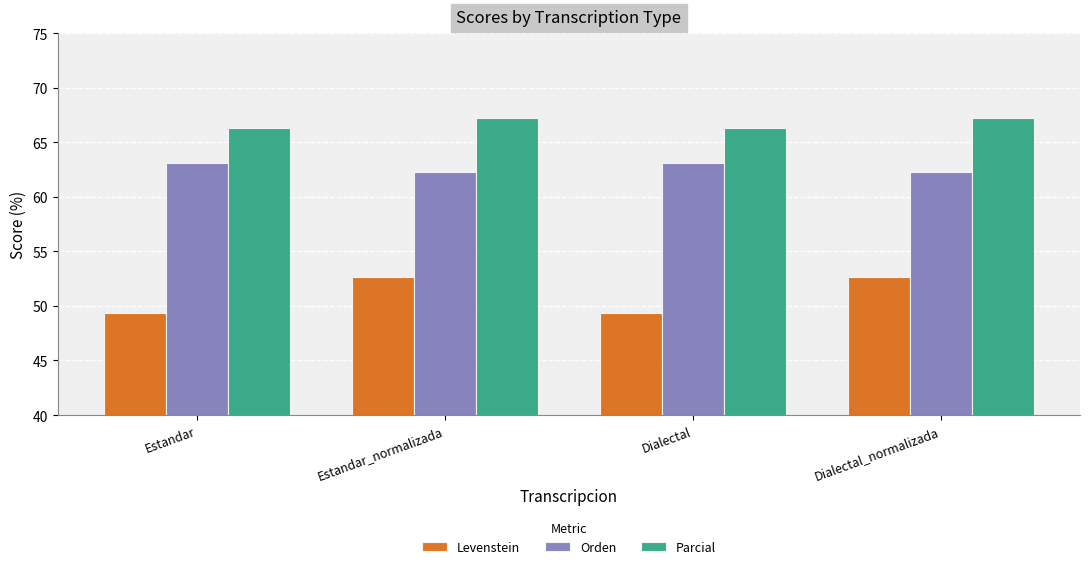

Are the bars horizontal?

No